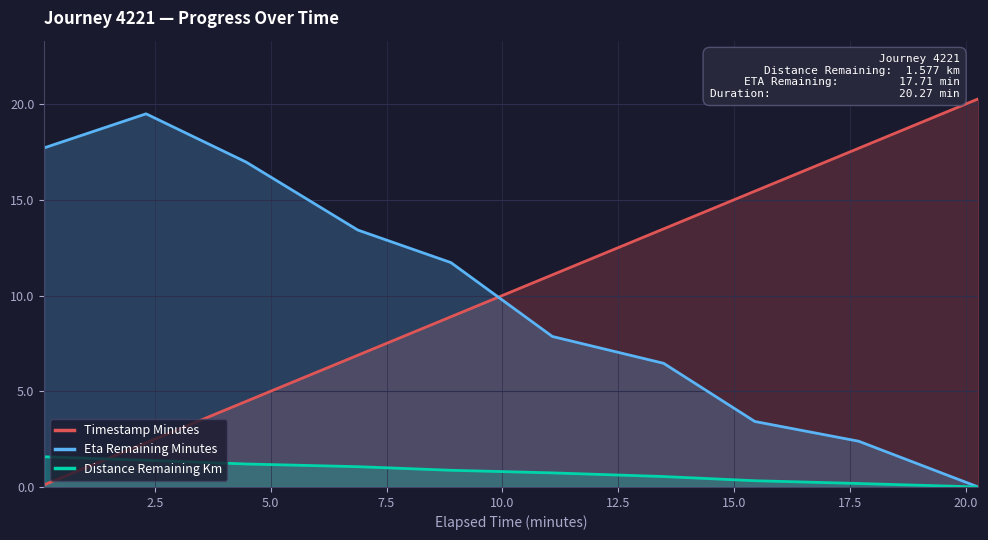

Count the number of categories in the chart.

10